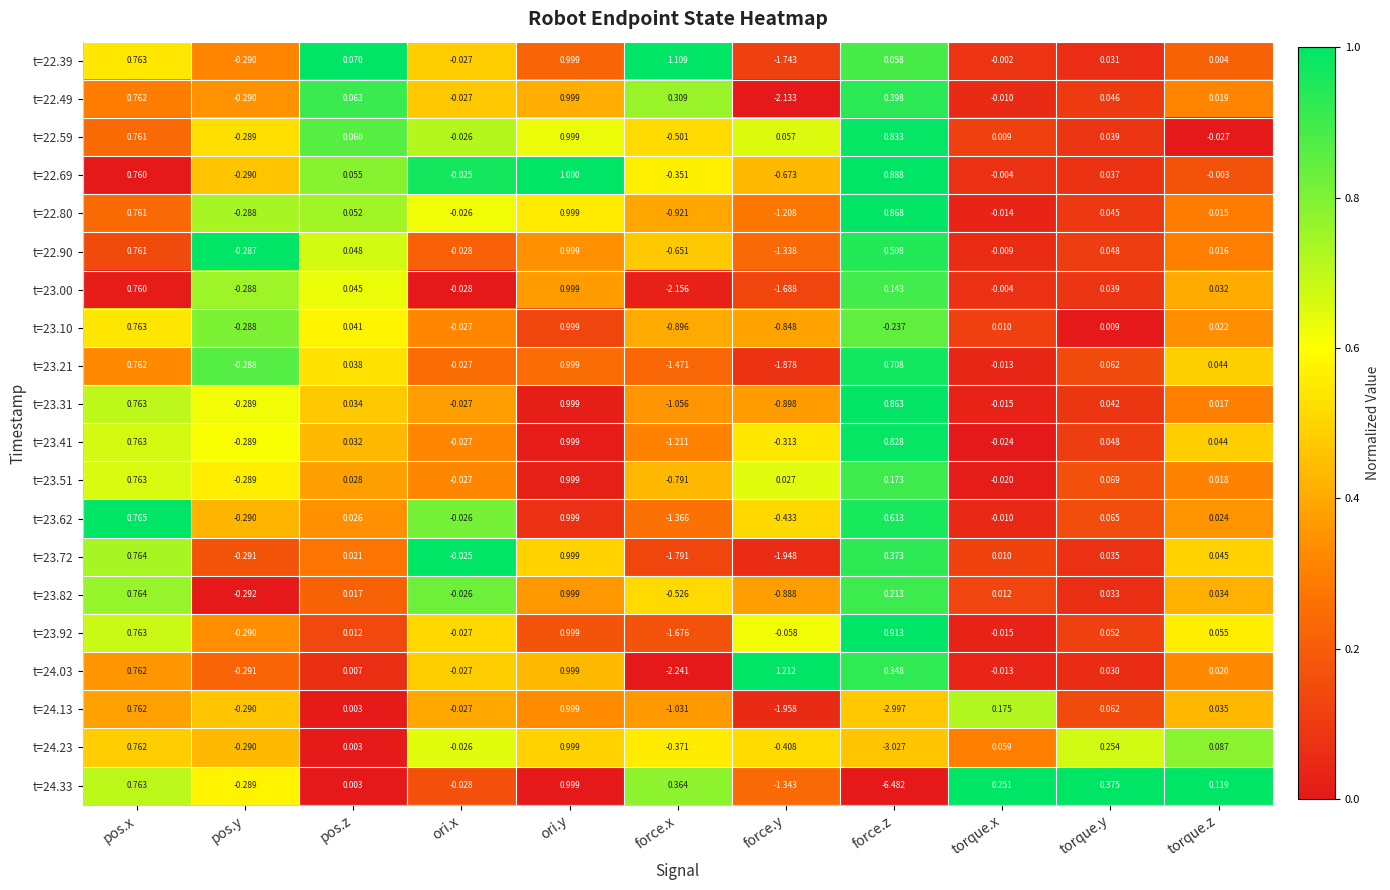

Which label corresponds to the largest value in the chart?

force.y